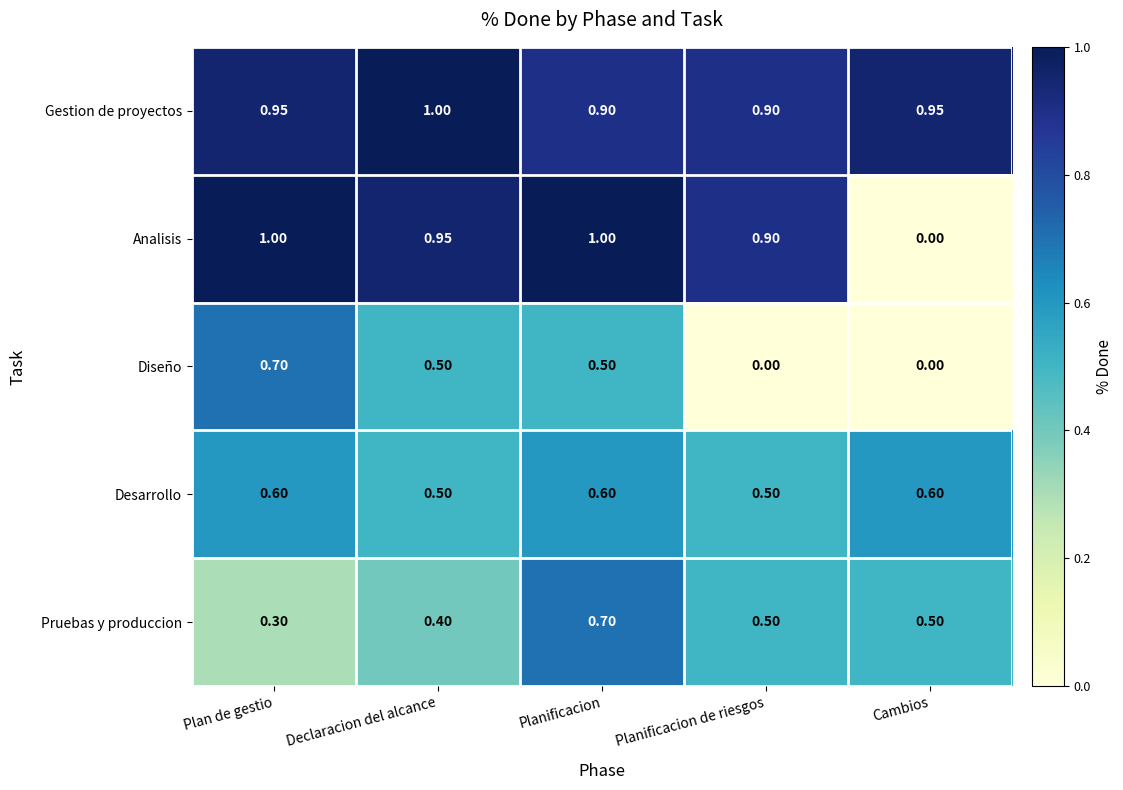

At Planificacion, list the series in order from largest to smallest.

Analisis, Gestion de proyectos, Pruebas y produccion, Desarrollo, Diseño